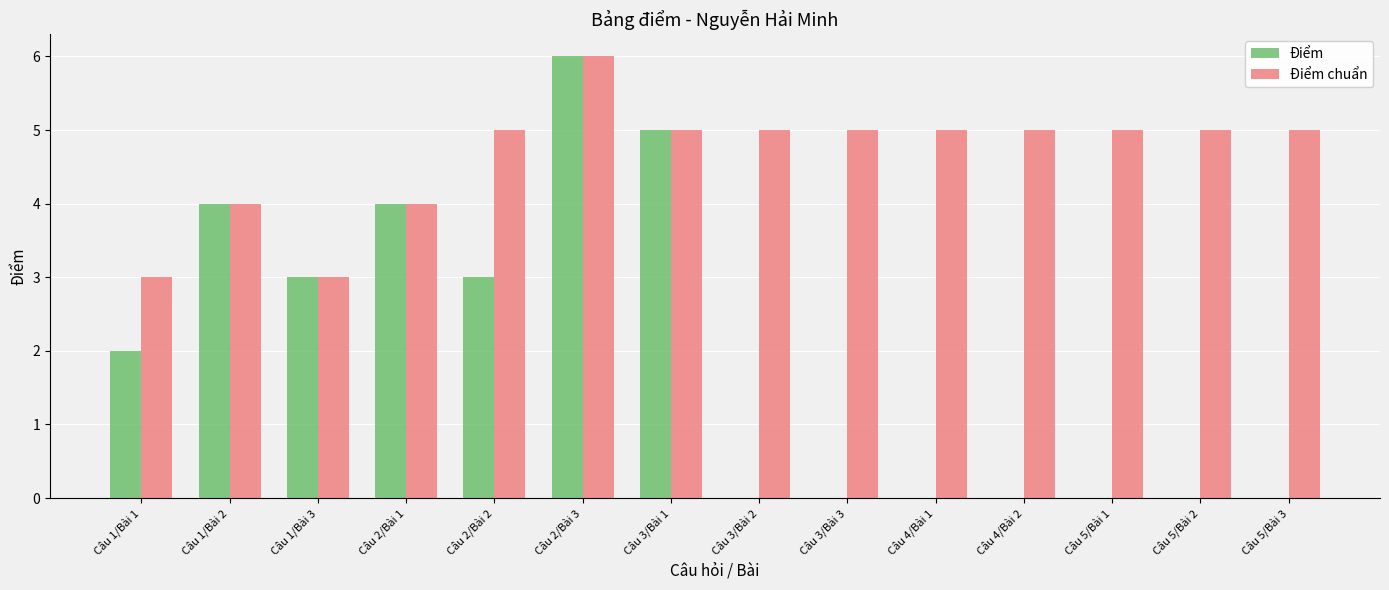

How many Điểm chuẩn values are between 4 and 5?

11